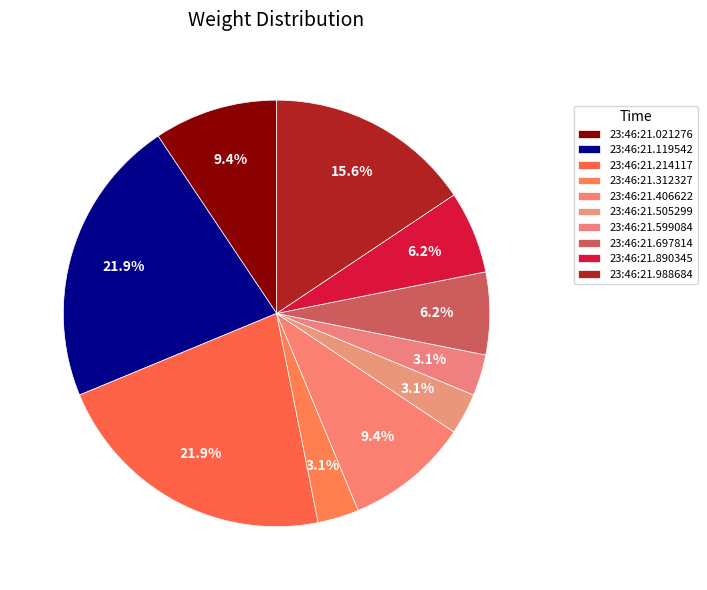

Is it true that 23:46:21.505299 is 3% of the pie?

True